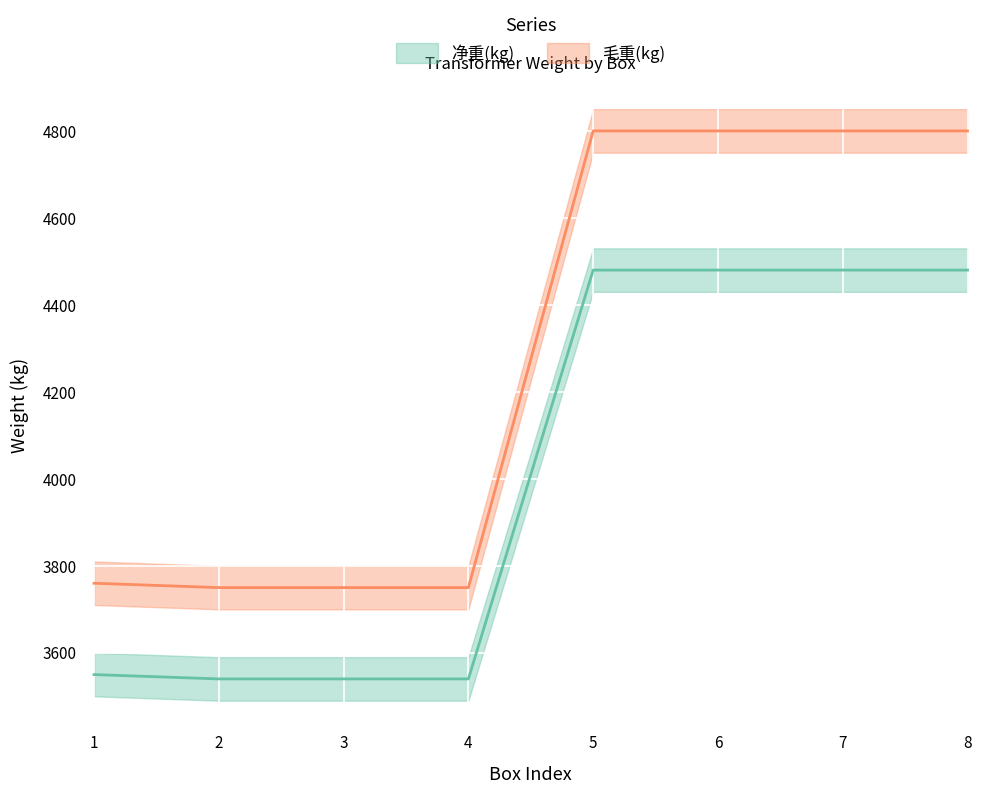

True or false: 毛重(kg) and 净重(kg) intersect in this chart.

False